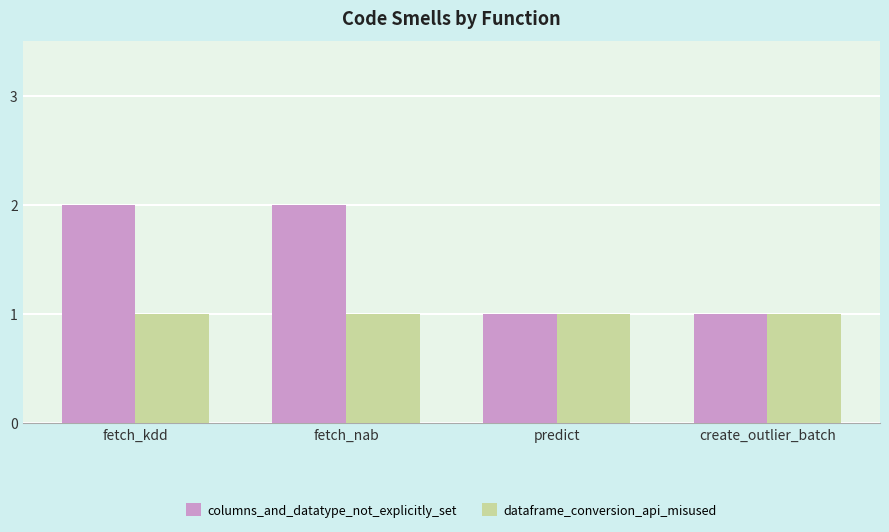

The columns_and_datatype_not_explicitly_set series shows 3 at fetch_kdd. True or false?

False